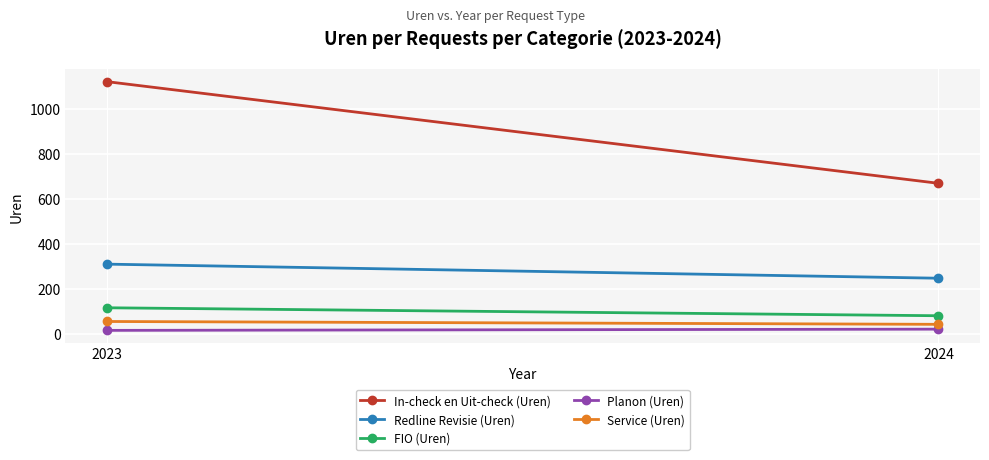

Is it true that Redline Revisie (Uren) equals 214.5 at 2023?

False